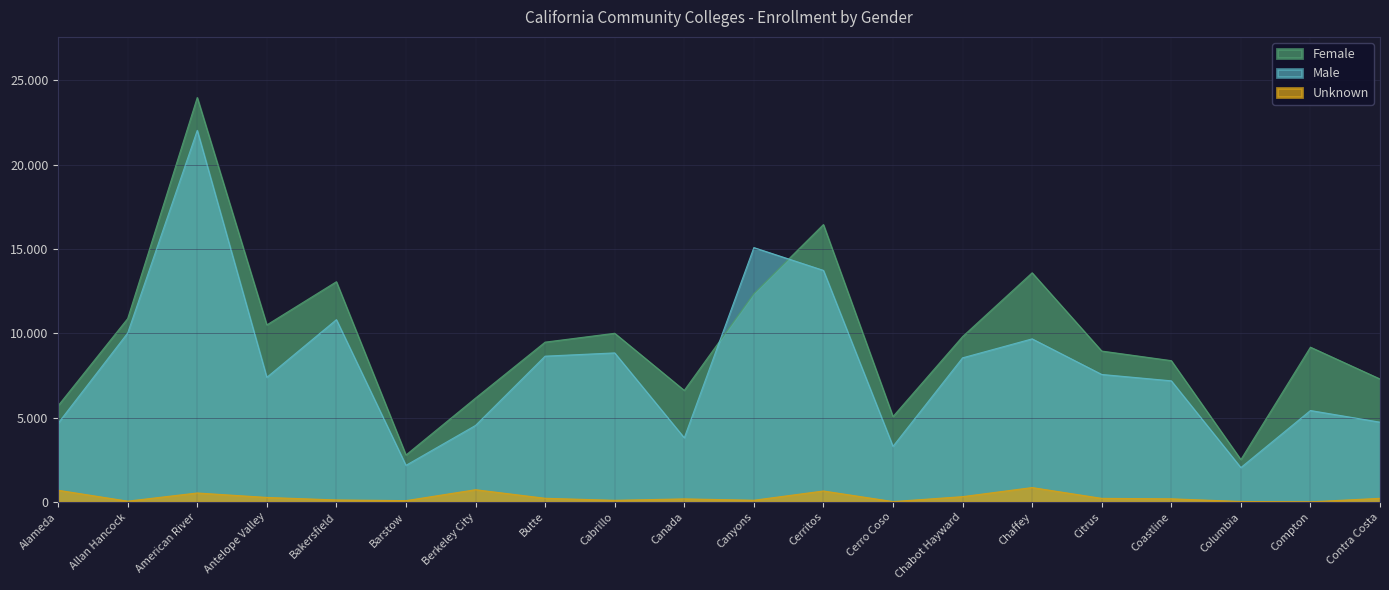

Rank the series by their average value, from highest to lowest.

Female, Male, Unknown